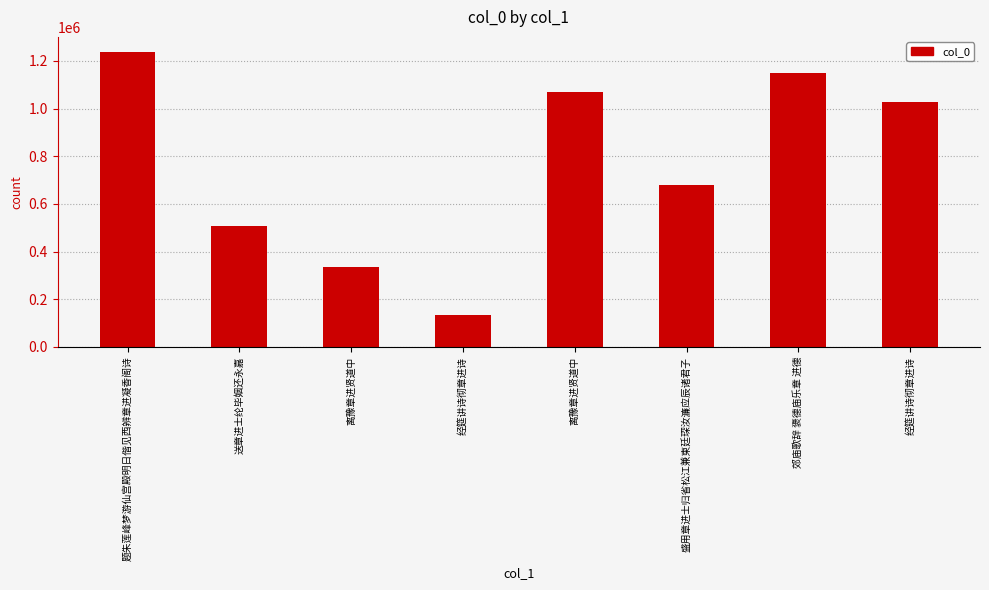

Are the bars horizontal?

No